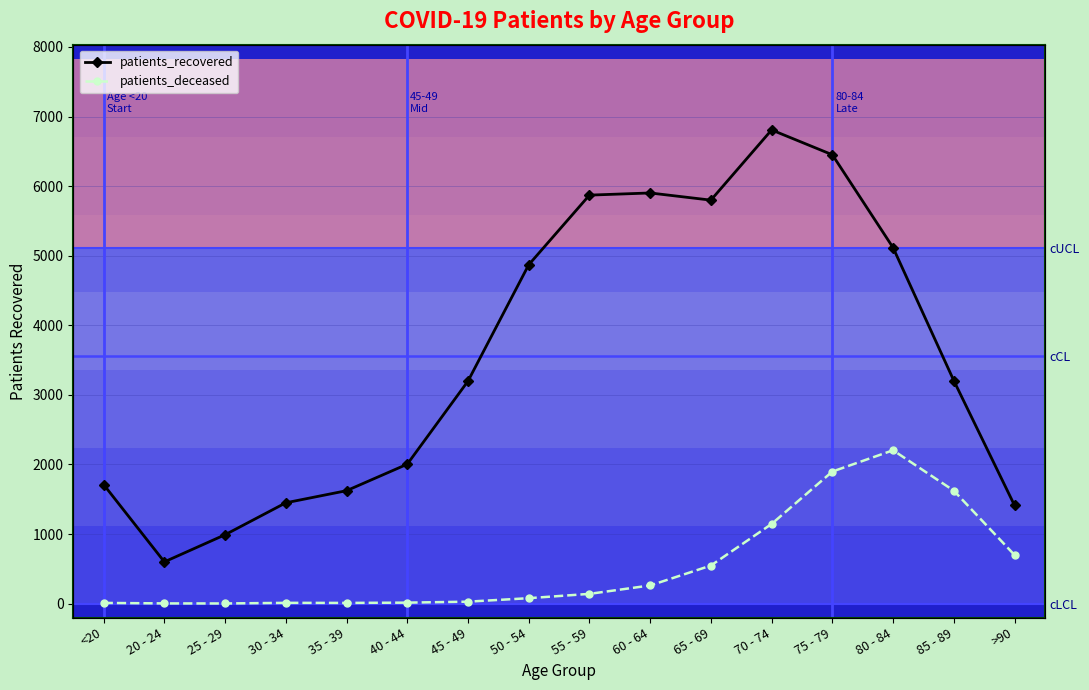

How many distinct data groups are displayed?

2